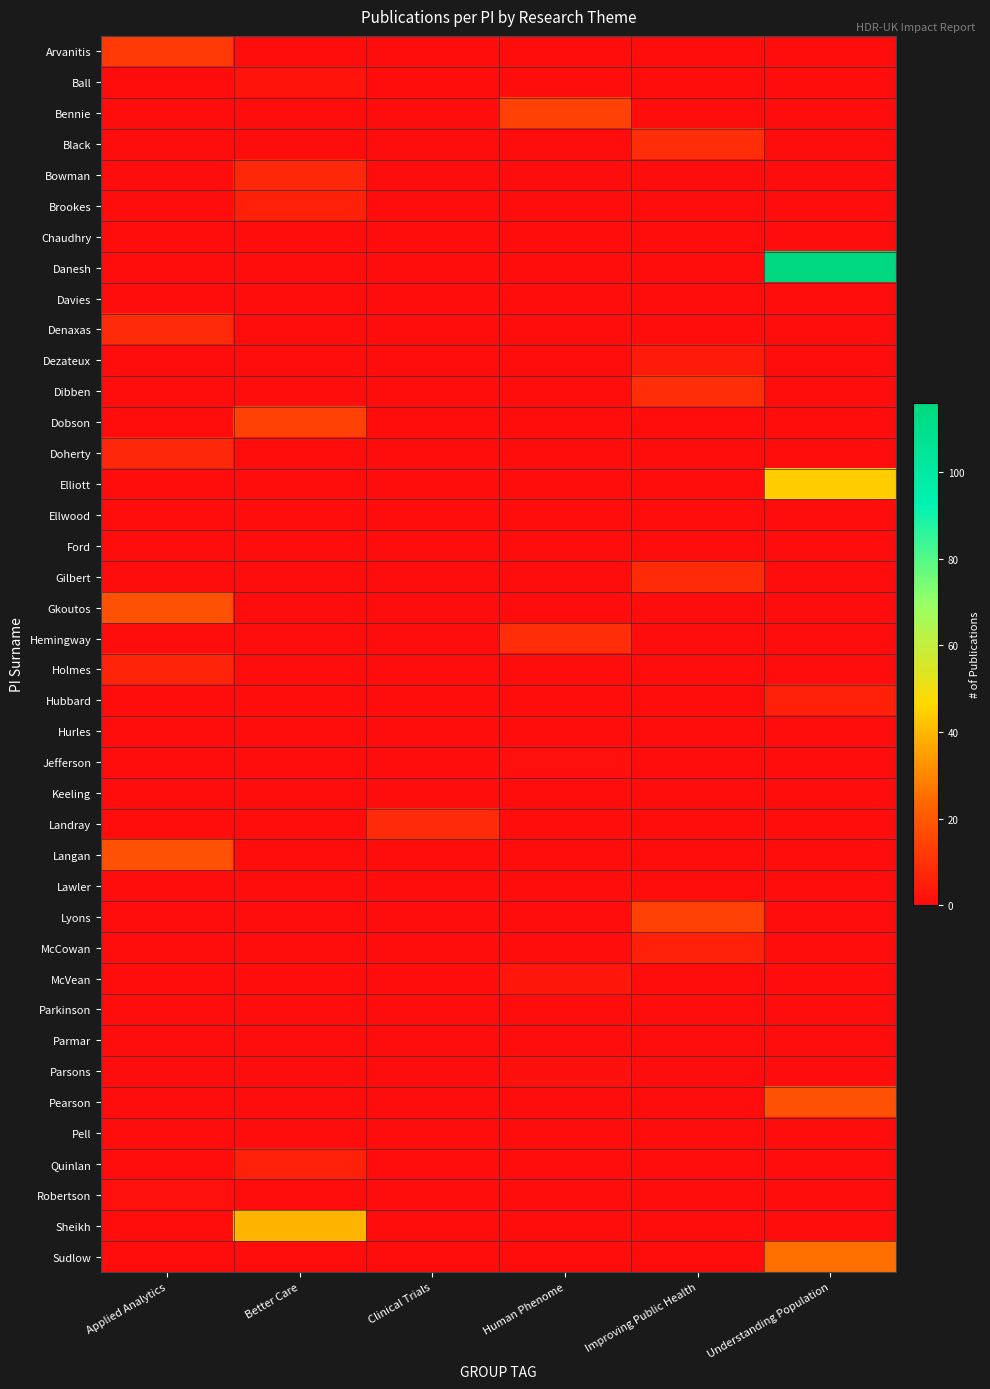

Rank the series at Improving Public Health from highest to lowest value.

Lyons, Black, Dibben, Gilbert, McCowan, Dezateux, Arvanitis, Ball, Bennie, Bowman, Brookes, Chaudhry, Danesh, Davies, Denaxas, Dobson, Doherty, Elliott, Ellwood, Ford, Gkoutos, Hemingway, Holmes, Hubbard, Hurles, Jefferson, Keeling, Landray, Langan, Lawler, McVean, Parkinson, Parmar, Parsons, Pearson, Pell, Quinlan, Robertson, Sheikh, Sudlow